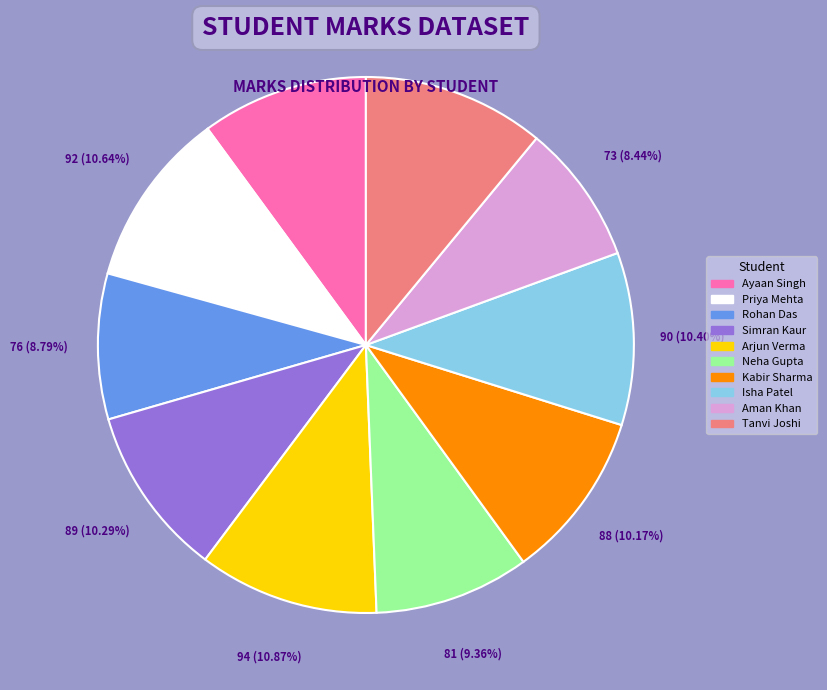

Is there a majority slice in this chart?

No